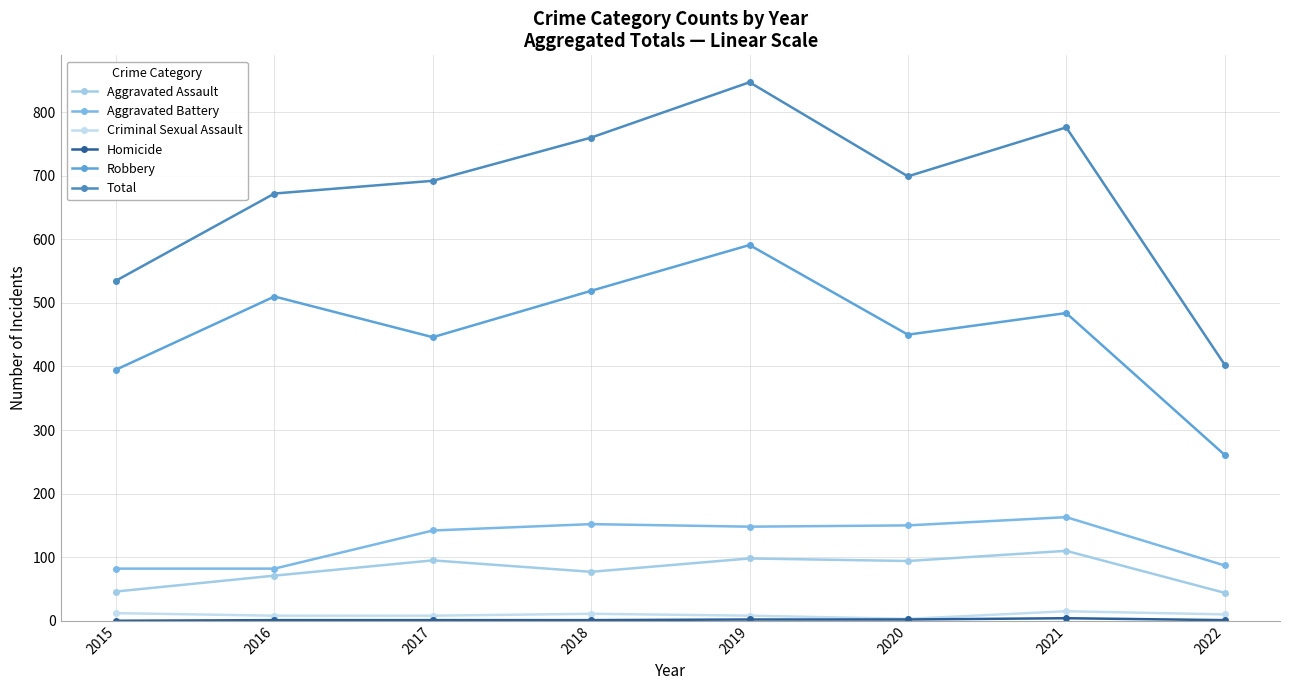

True or false: Aggravated Battery and Homicide cross at least once.

False